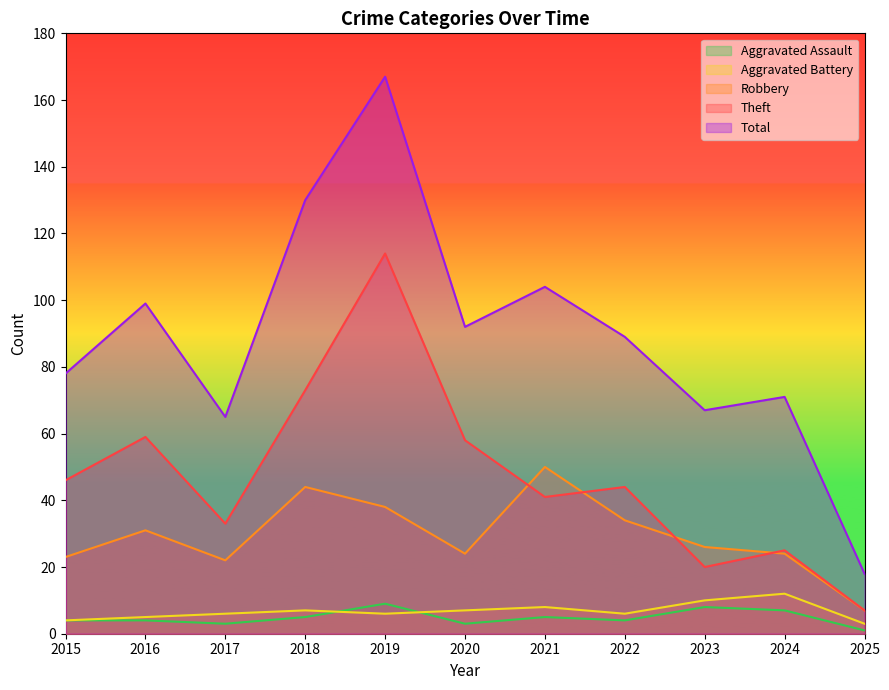

True or false: Theft and Aggravated Assault intersect in this chart.

False